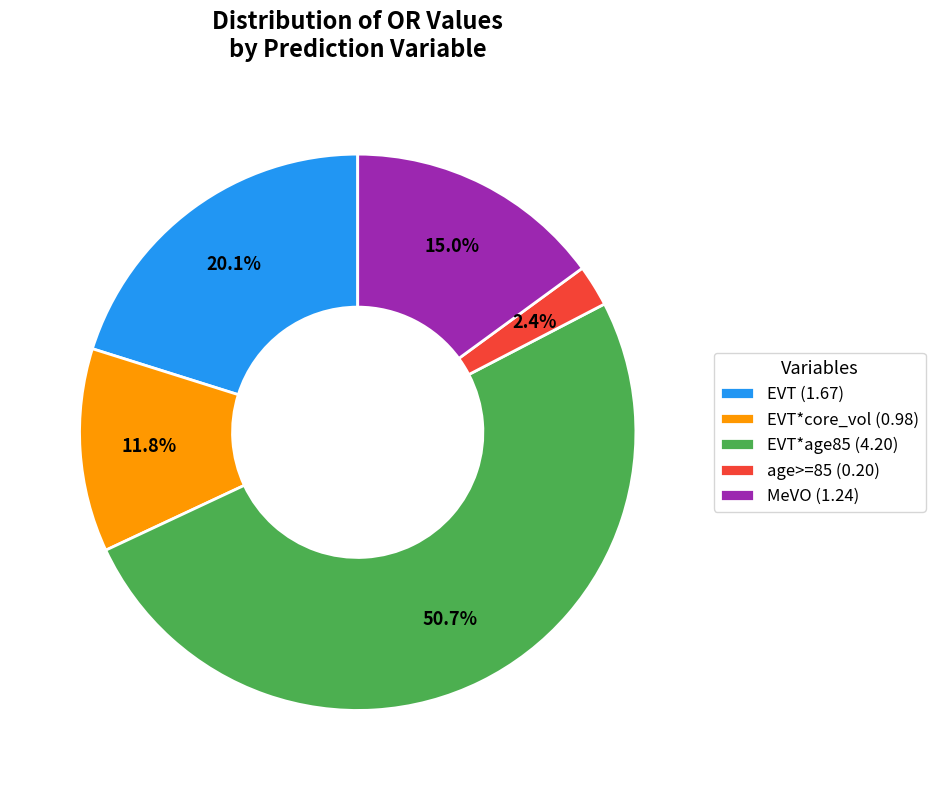

What is the ratio of the value at EVT*core_vol (0.98) to the value at EVT (1.67)?

0.6